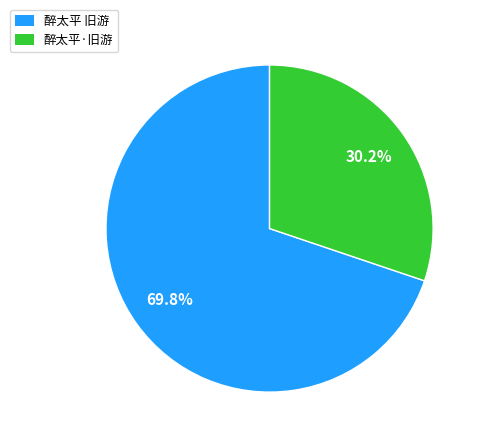

To the nearest percent, what is the difference between the 醉太平·旧游 and 醉太平 旧游 slice percentages?

40%